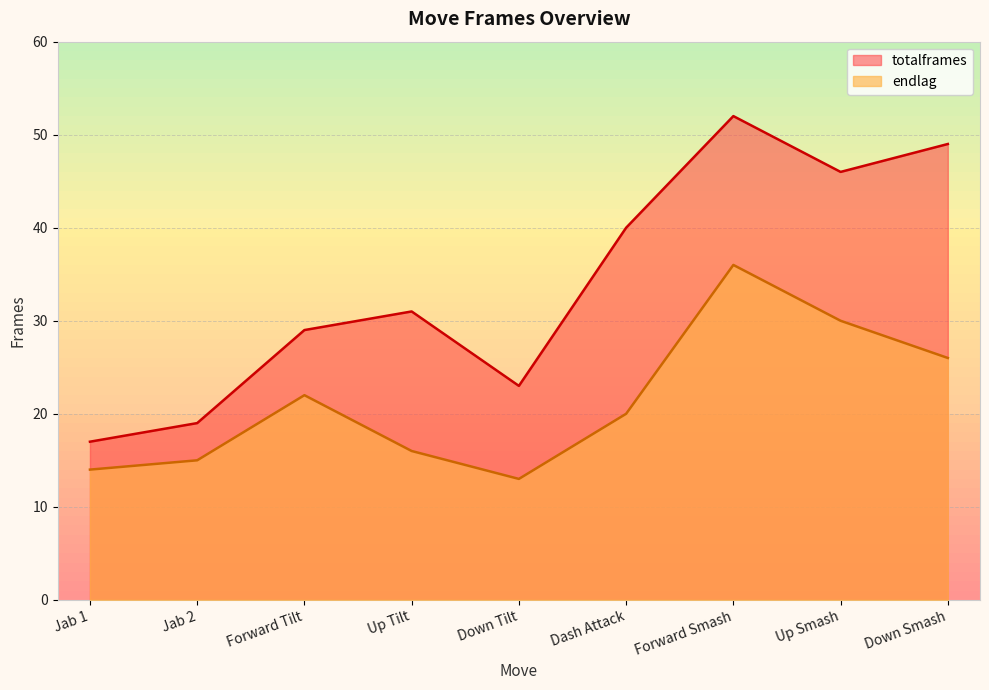

In totalframes, how many points are lower than both neighbors (excluding endpoints)?

2